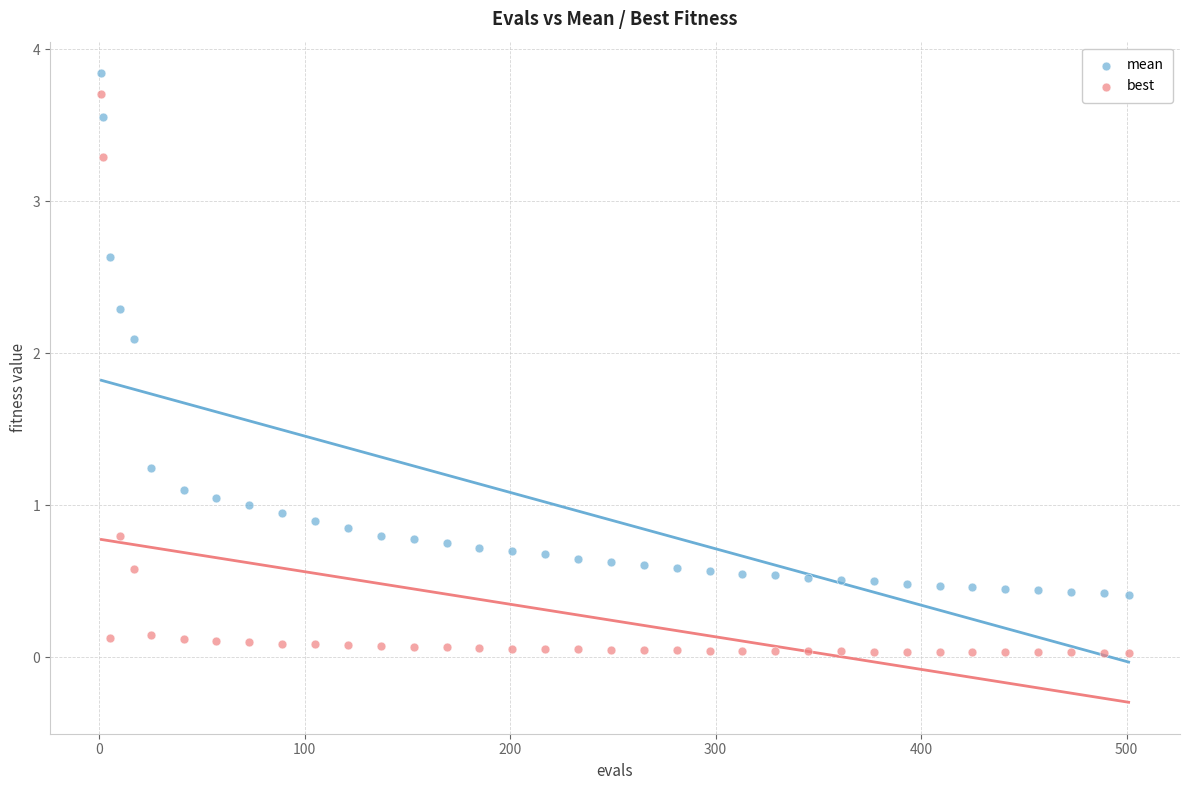

Which series contains the lowest Y value?

best